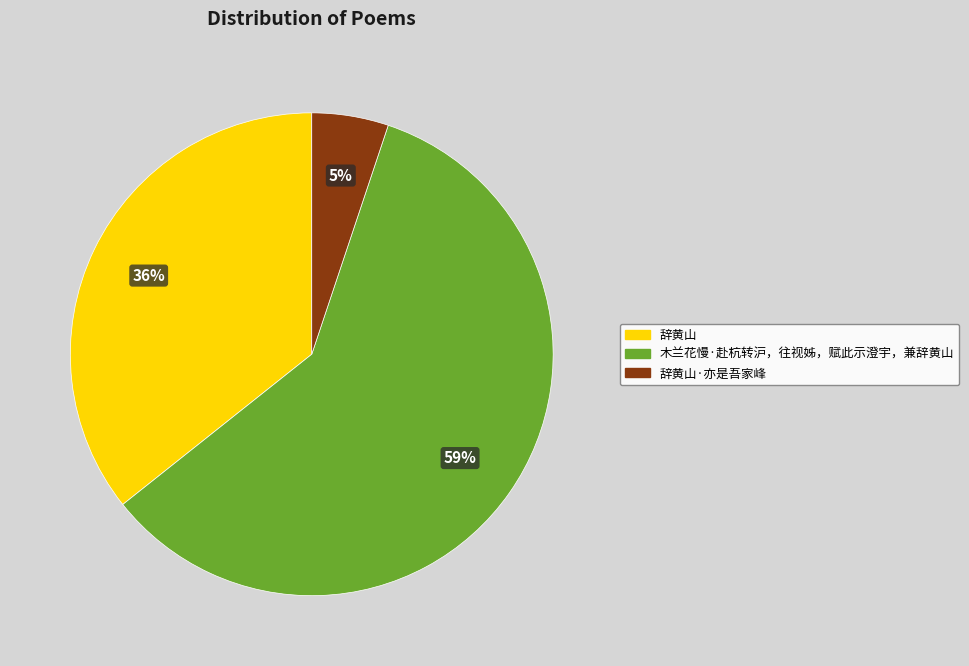

True or false: 木兰花慢·赴杭转沪，往视姊，赋此示澄宇，兼辞黄山 accounts for 59% of the total.

True